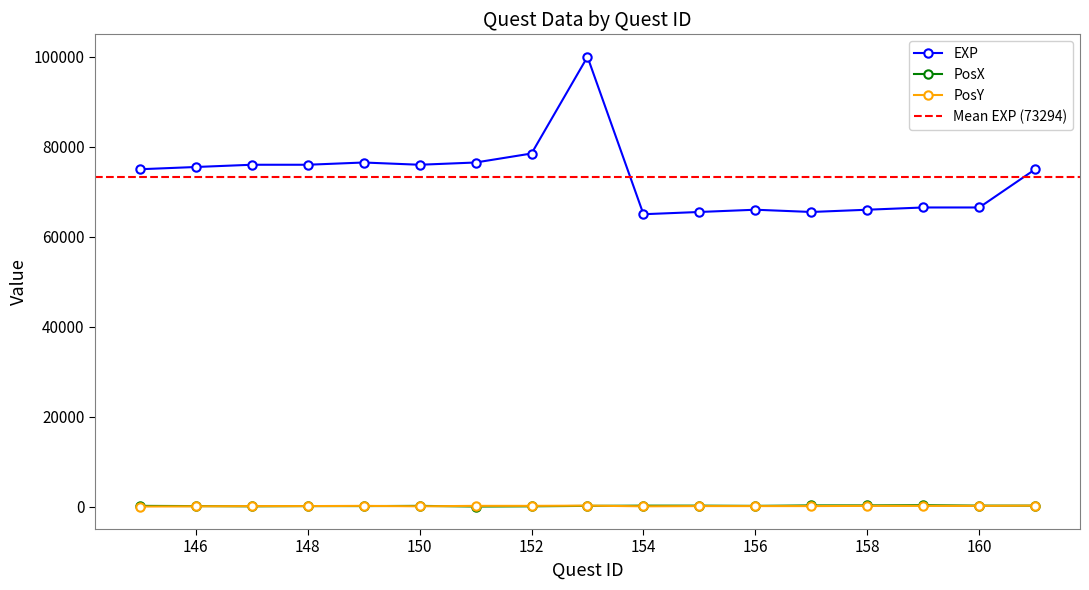

Reading right to left, transcribe all the data shown in this chart.

EXP: 161=75000	160=66500	159=66500	158=66000	157=65500	156=66000	155=65500	154=65000	153=100000	152=78500	151=76500	150=76000	149=76500	148=76000	147=76000	146=75500	145=75000
PosX: 161=200	160=200	159=300	158=250	157=250	156=150	155=200	154=200	153=150	152=50	151=0	150=150	149=100	148=100	147=50	146=100	145=150
PosY: 161=200	160=150	159=150	158=150	157=100	156=100	155=100	154=50	153=200	152=150	151=150	150=50	149=150	148=100	147=100	146=50	145=0